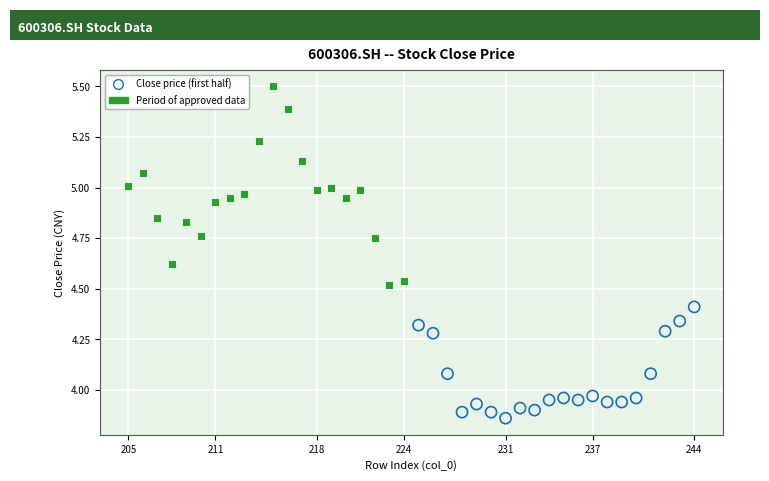

Which series has the largest Y range (max minus min)?

Period of approved data